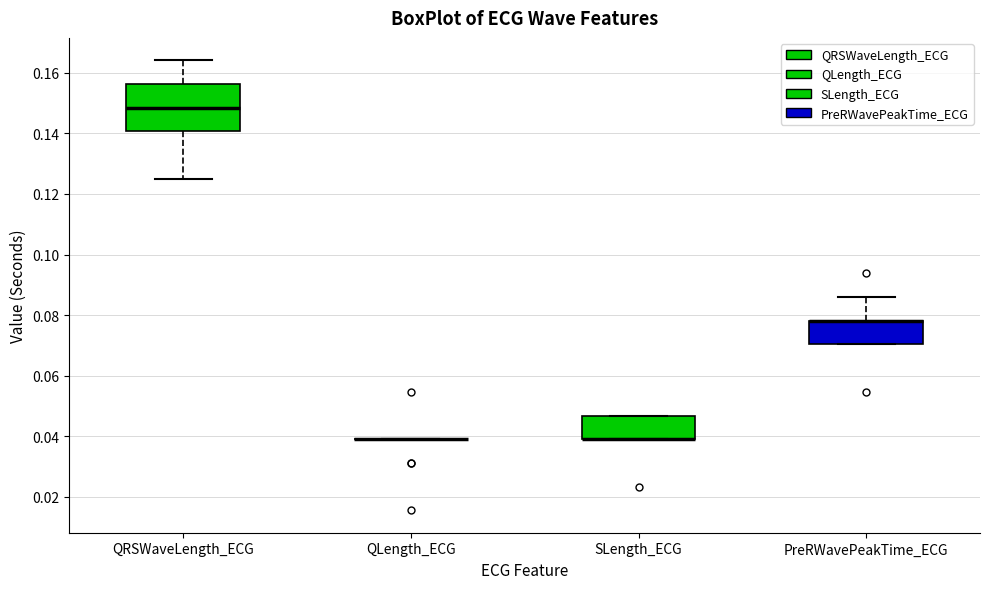

Where is the upper edge of the box for PreRWavePeakTime_ECG on the y-axis? The values are not printed on the chart, so give them approximately, as read against the axis.

0.078